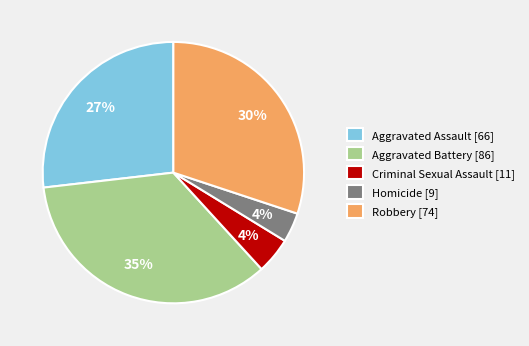

To the nearest percent, what portion does Homicide [9] represent?

4%